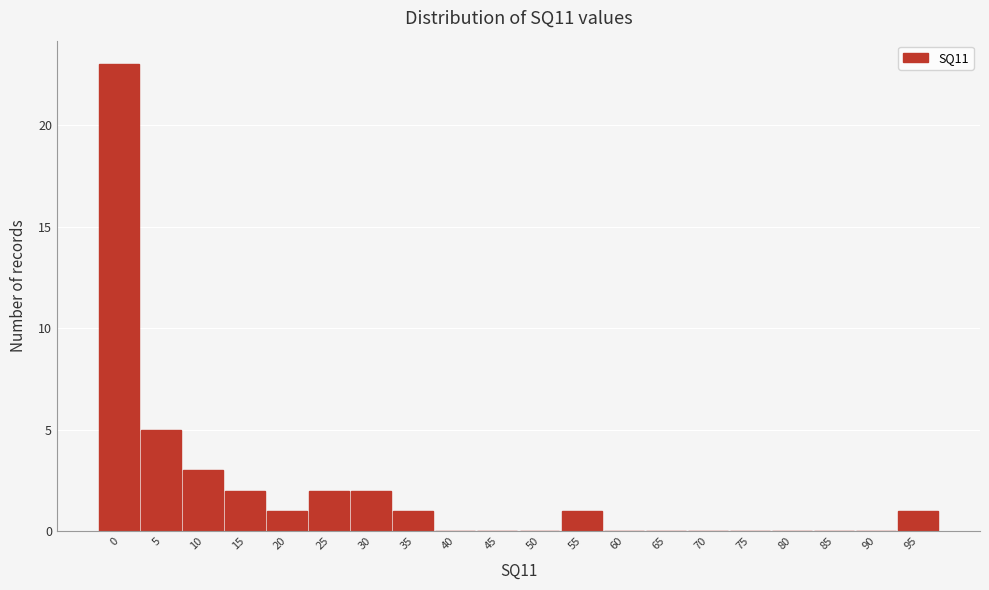

Reading left to right, what are all the values shown in this chart?

0=23	5=5	10=3	15=2	20=1	25=2	30=2	35=1	40=0	45=0	50=0	55=1	60=0	65=0	70=0	75=0	80=0	85=0	90=0	95=1